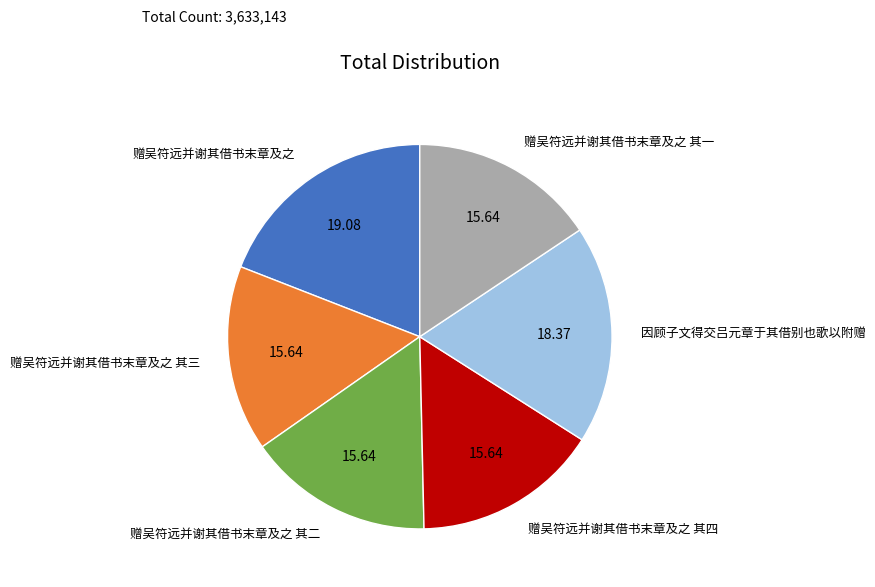

Which slice is the largest?

赠吴符远并谢其借书末章及之